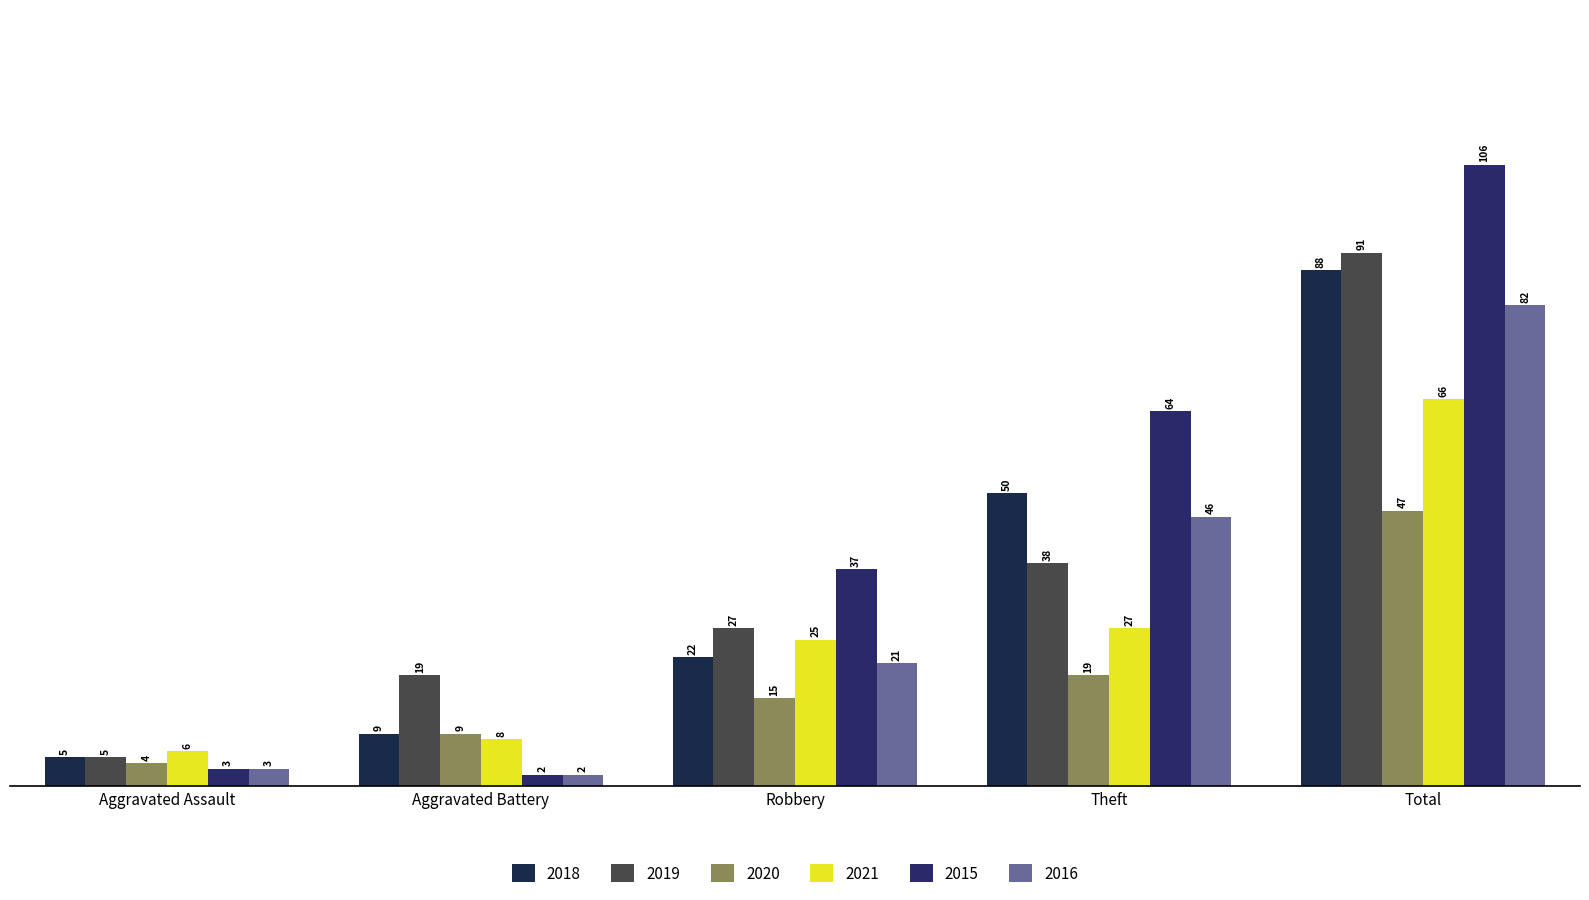

What is the greatest value displayed?

106